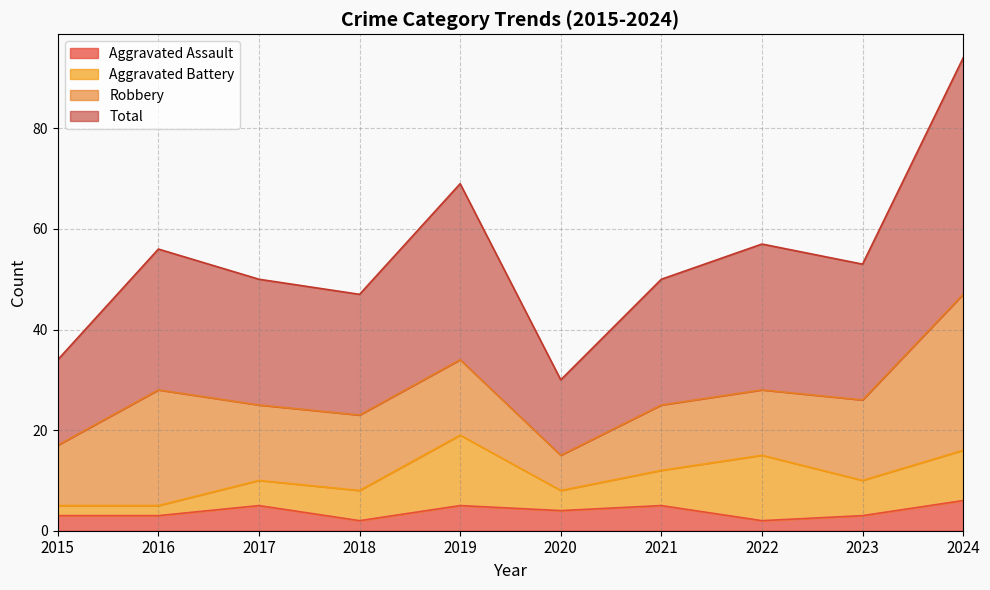

What is the highest value of the Aggravated Assault series?

6